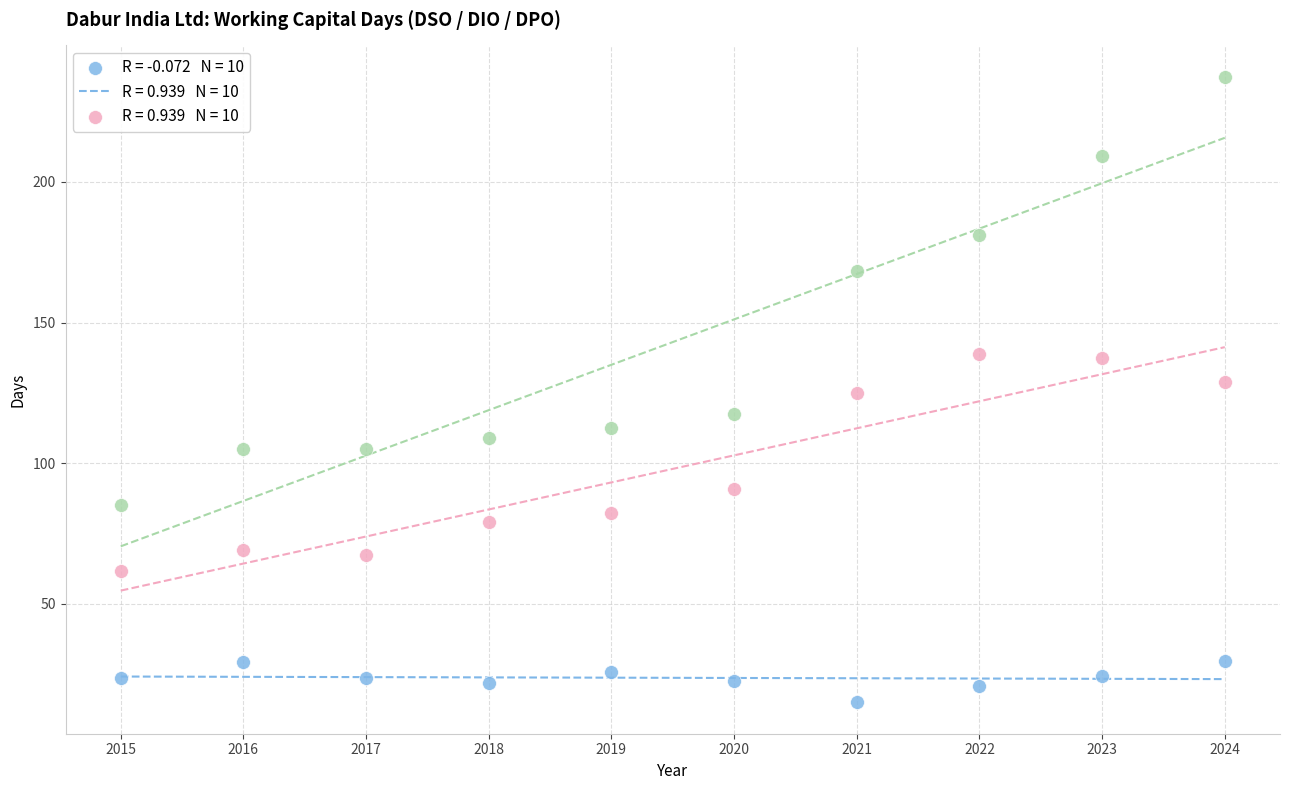

Across all data points, what is the range of X values (max minus min)?

9.0